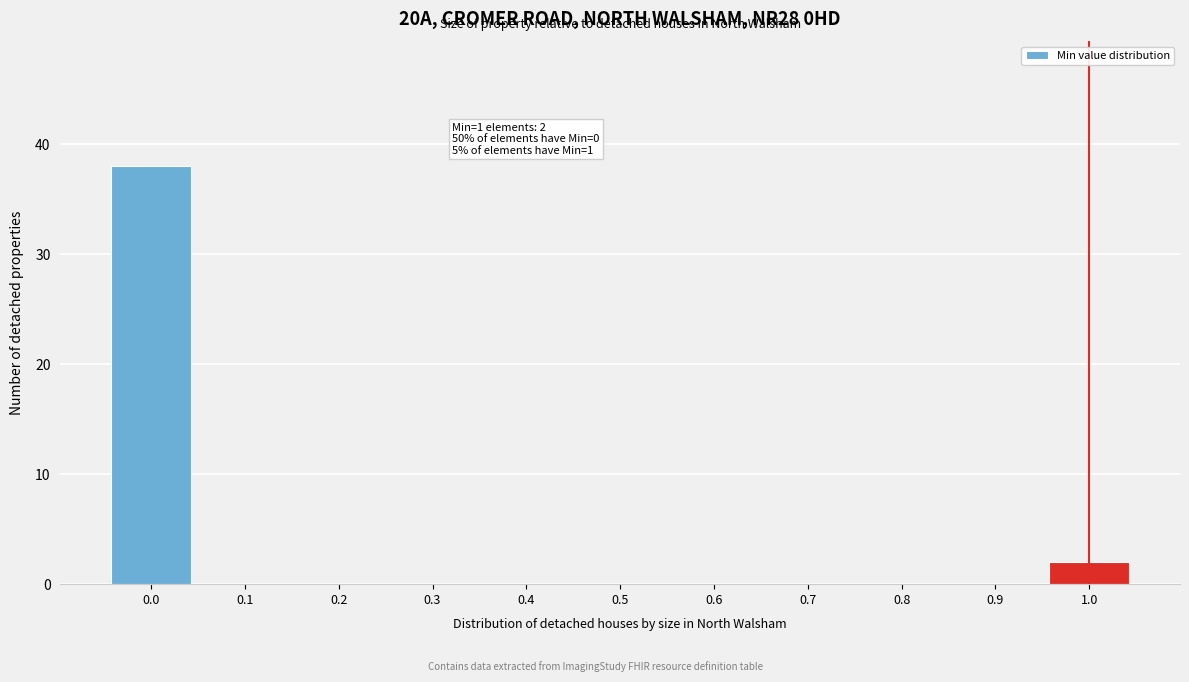

Reading left to right, what are all the values shown in this chart?

0.0=38	0.1=0	0.2=0	0.3=0	0.4=0	0.5=0	0.6=0	0.7=0	0.8=0	0.9=0	1.0=2